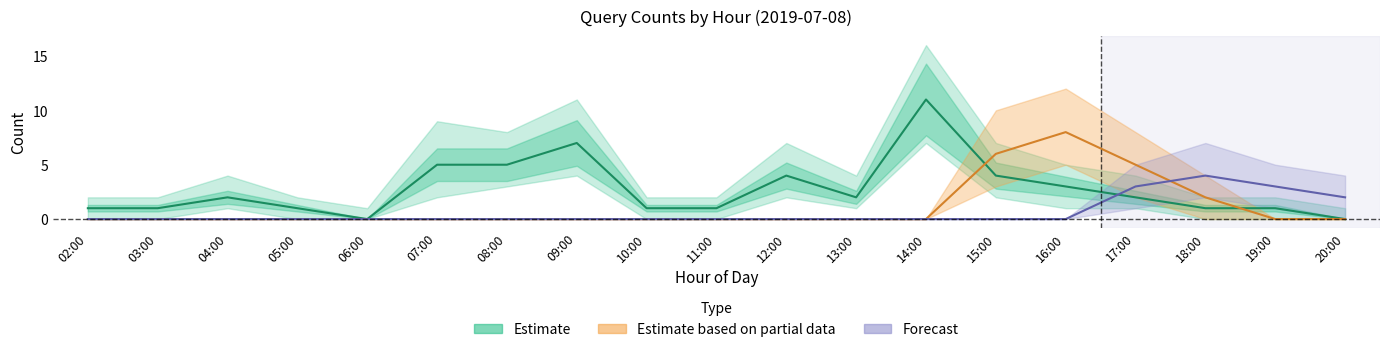

Reading right to left, what are all the values shown in this chart?

Estimate: 0	1	1	2	3	4	11	2	4	1	1	7	5	5	0	1	2	1	1
Estimate based on partial data: 0	0	2	5	8	6	0	0	0	0	0	0	0	0	0	0	0	0	0
Forecast: 2	3	4	3	0	0	0	0	0	0	0	0	0	0	0	0	0	0	0